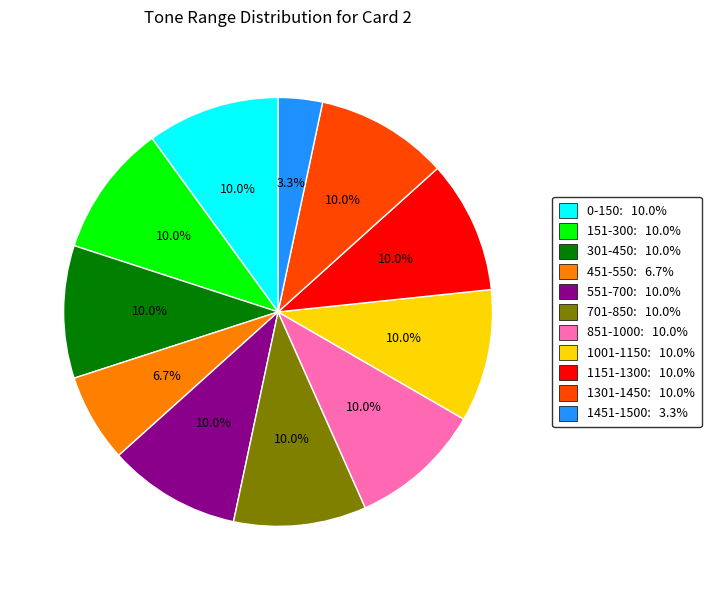

Does 451-550 represent more than half of the total?

No